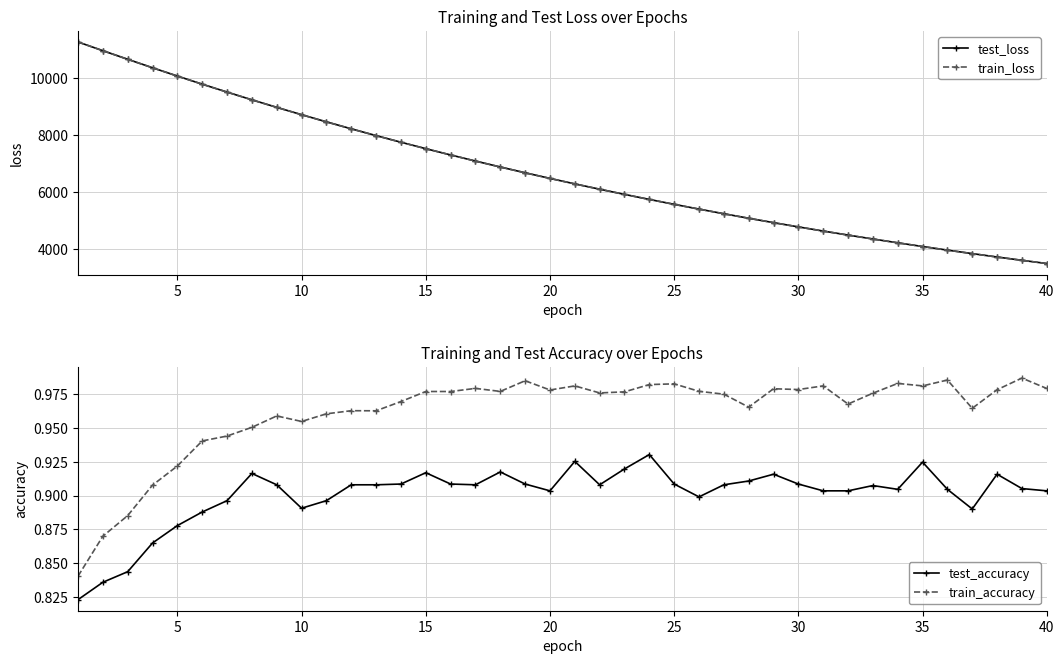

What is the average value of the train_accuracy series?

1.0